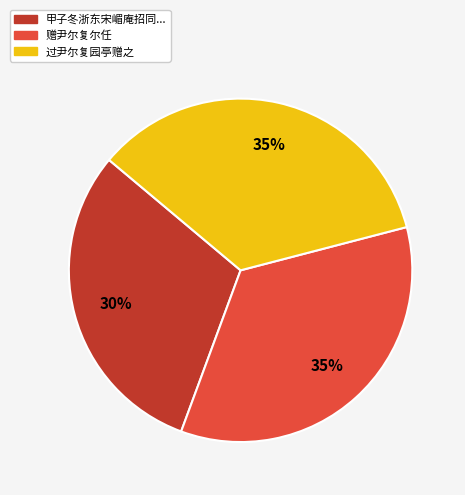

What percentage is the 过尹尔复园亭赠之 slice, to the nearest percent?

35%